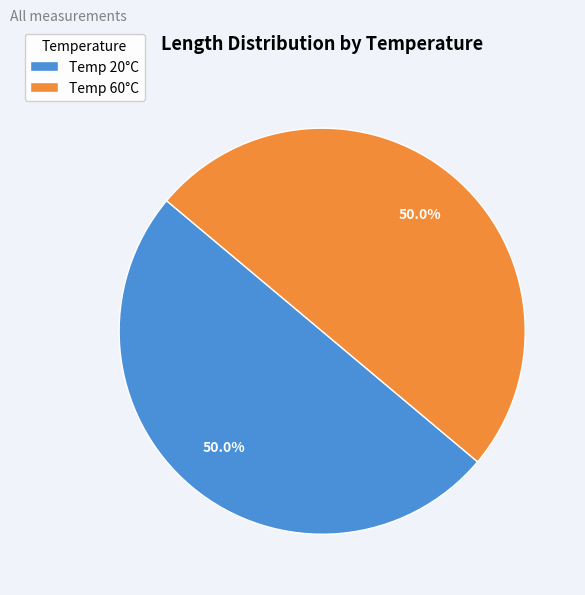

Is the sum of Temp 20°C and Temp 60°C greater than half?

Yes